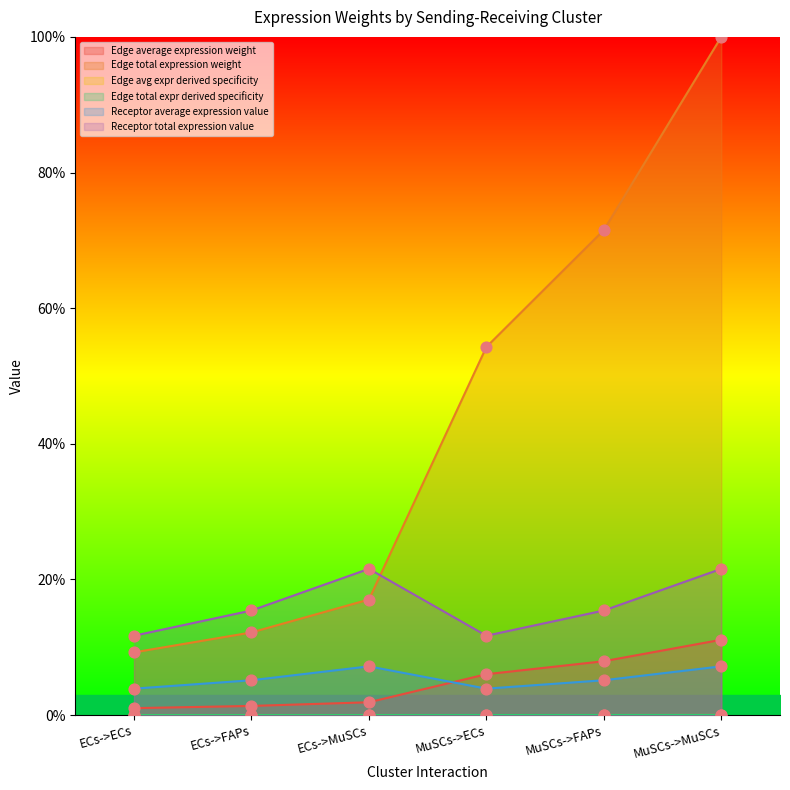

At which category is the sum across all series the highest?

MuSCs->MuSCs